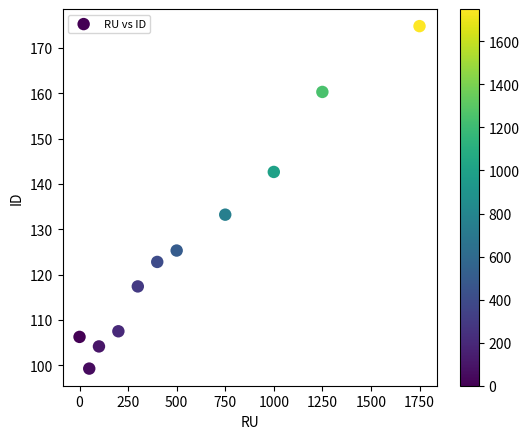

What is the range of Y values (max minus min)?

75.5